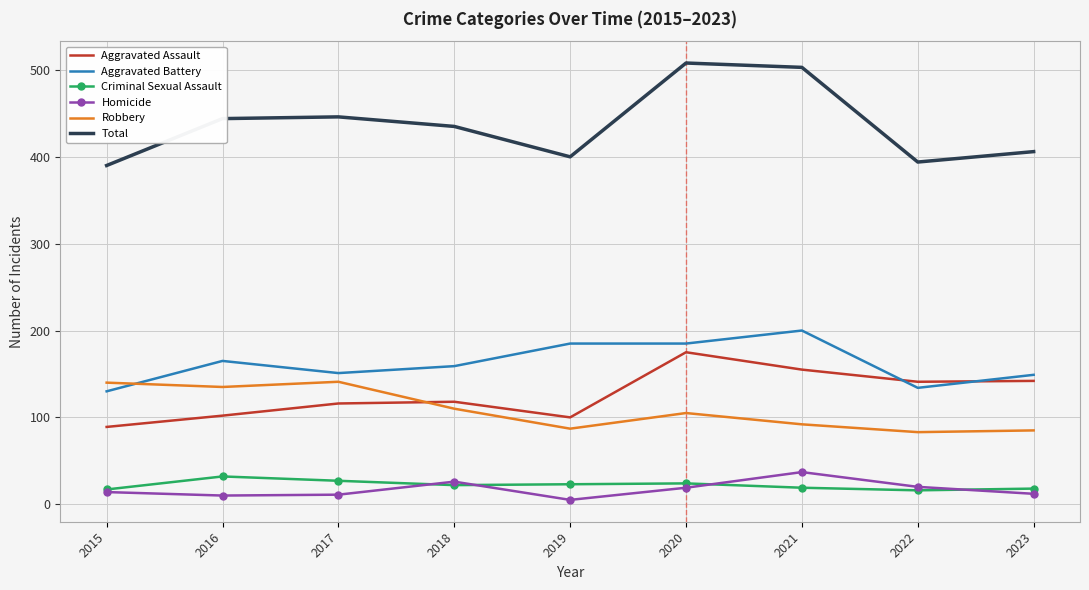

Is the value of Aggravated Battery at 2023 greater than the value of Homicide at 2023?

Yes